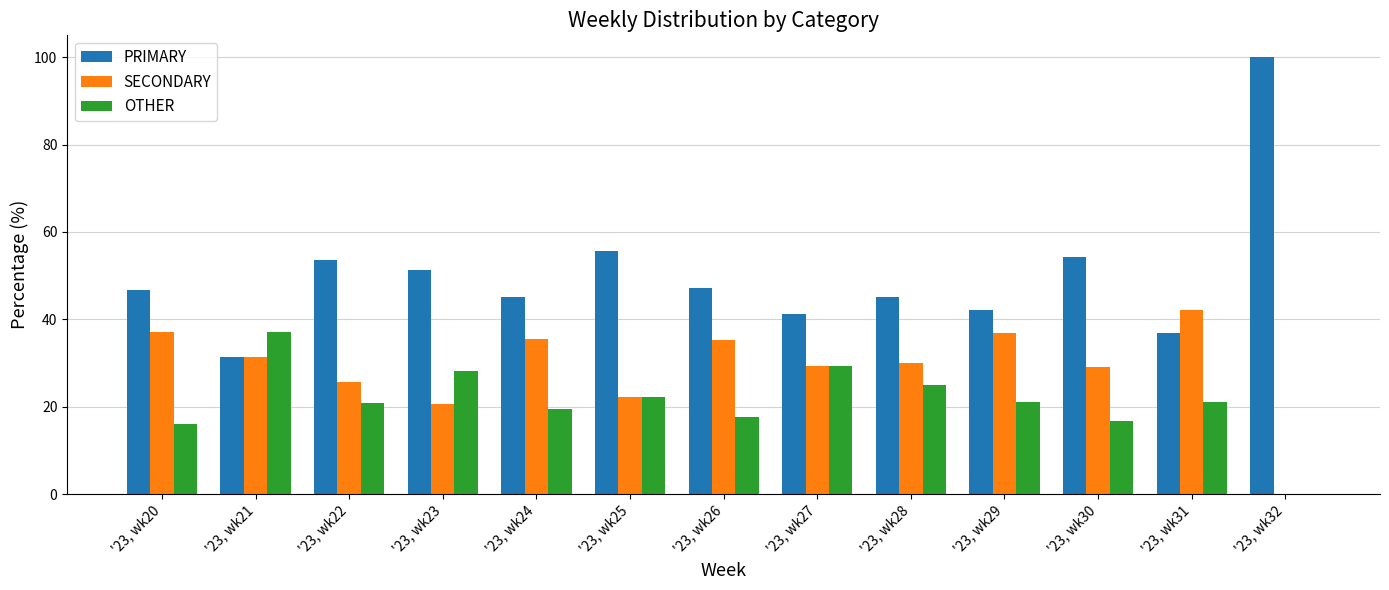

Count the number of data series in this chart.

3